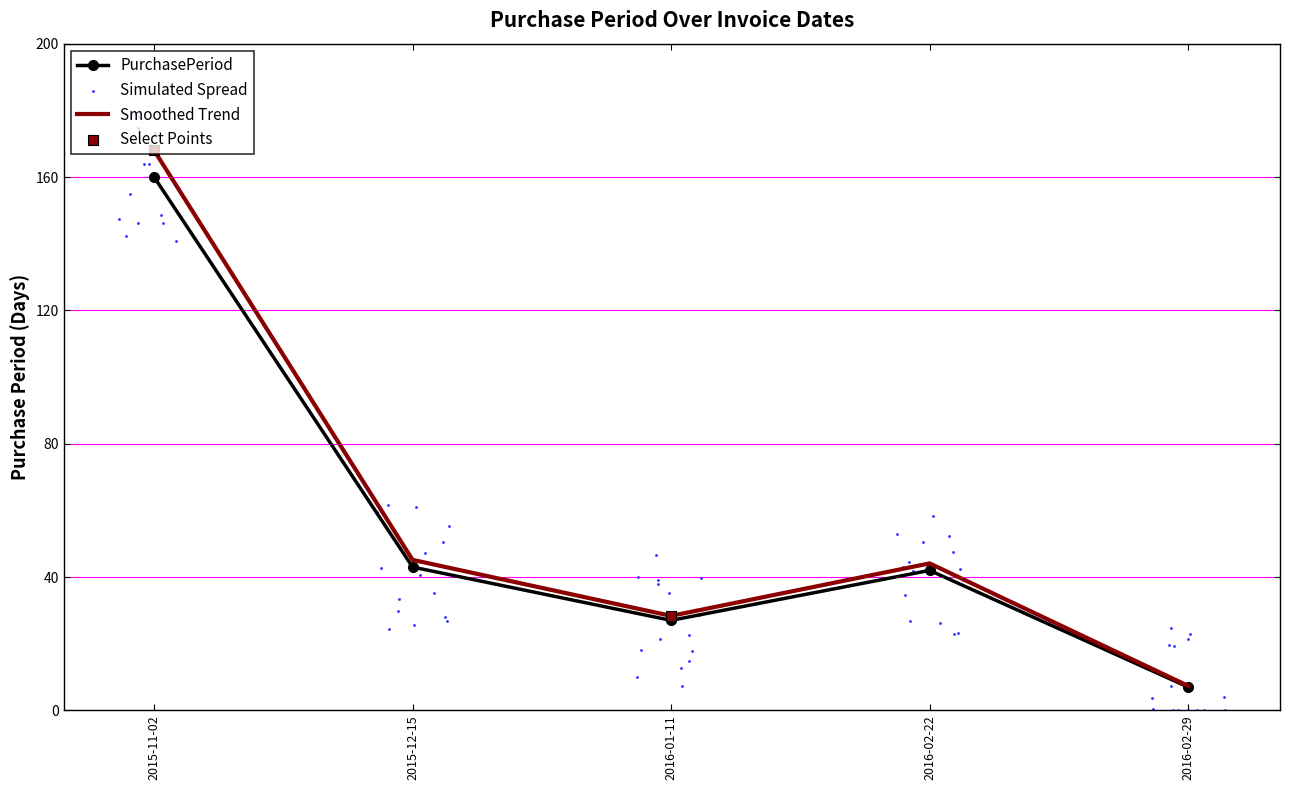

Between 2016-02-22 and 2016-01-11, which is larger?

2016-02-22